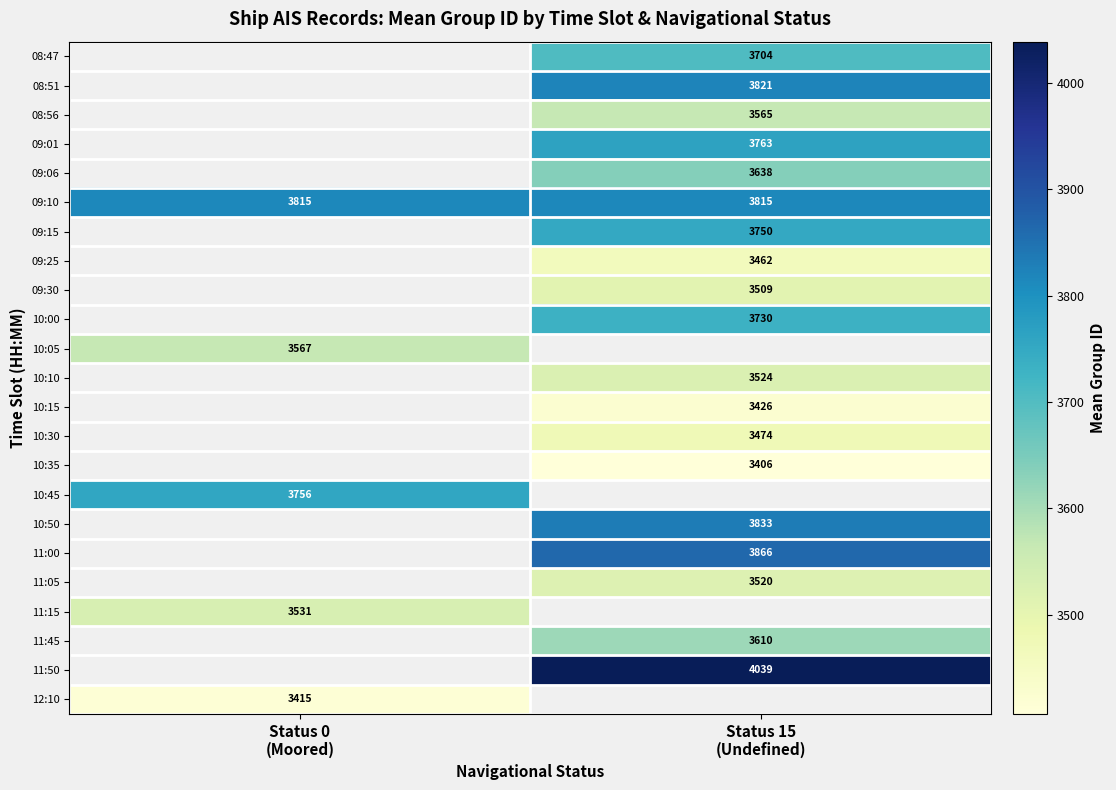

What is the maximum value shown in the chart?

4039.0